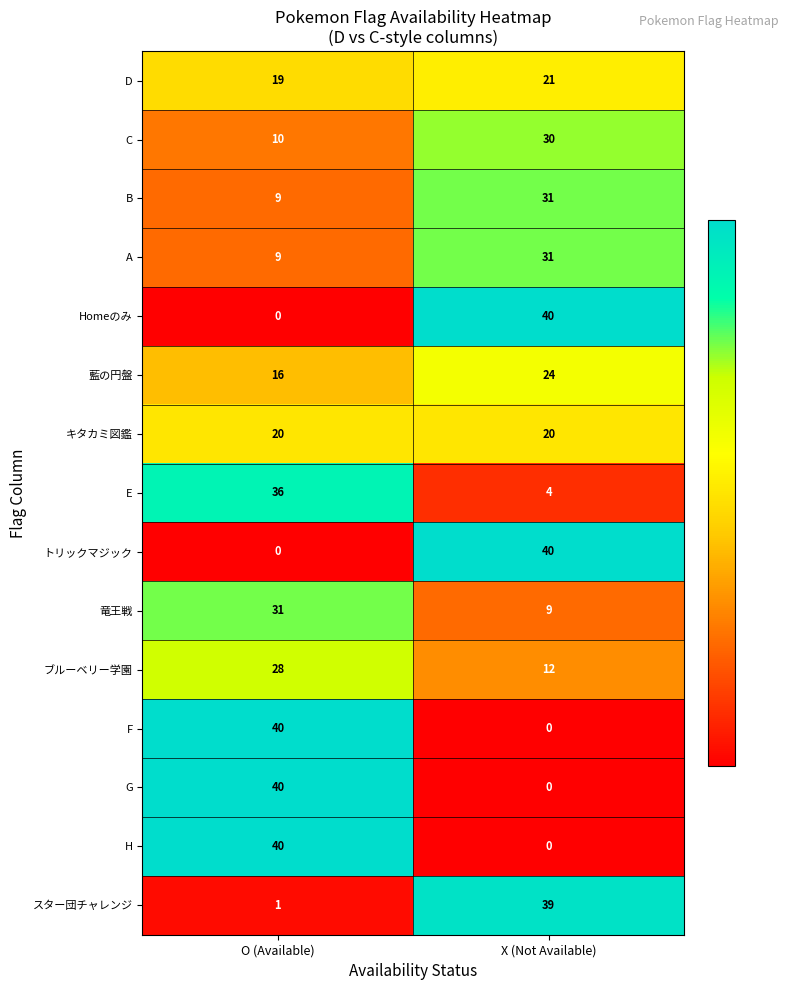

The value of キタカミ図鑑 at O (Available) is 8. True or false?

False